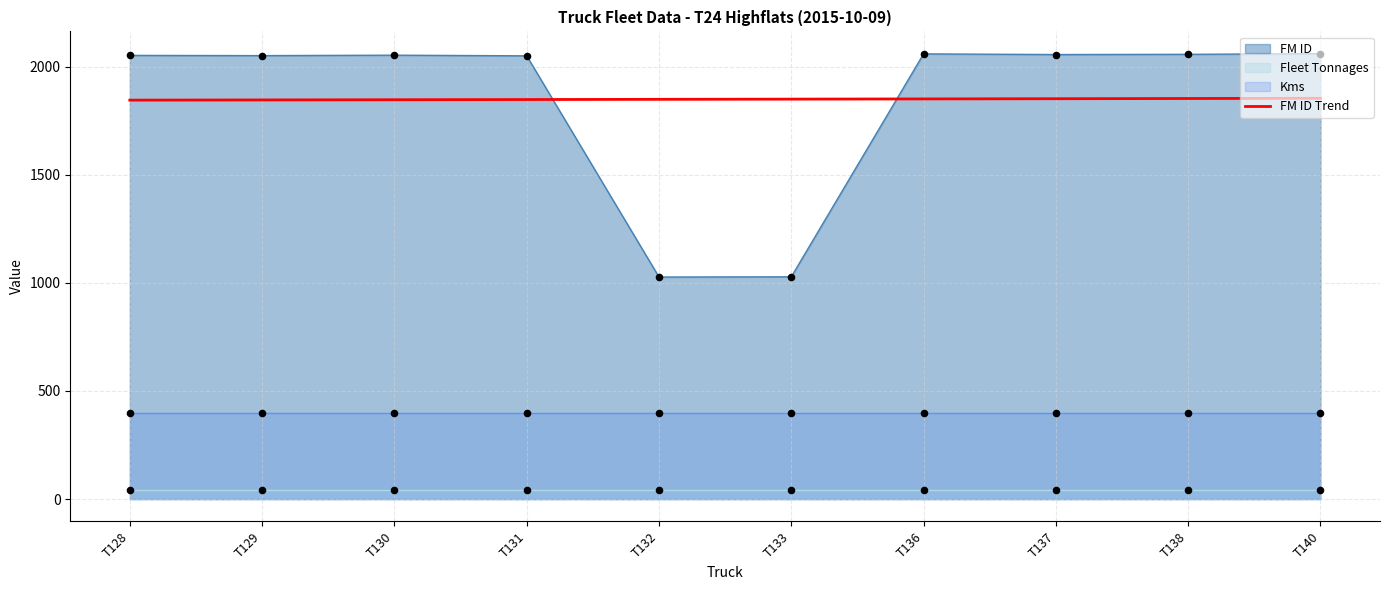

Approximately how many times larger is the value at T138 compared to T136?

1.0